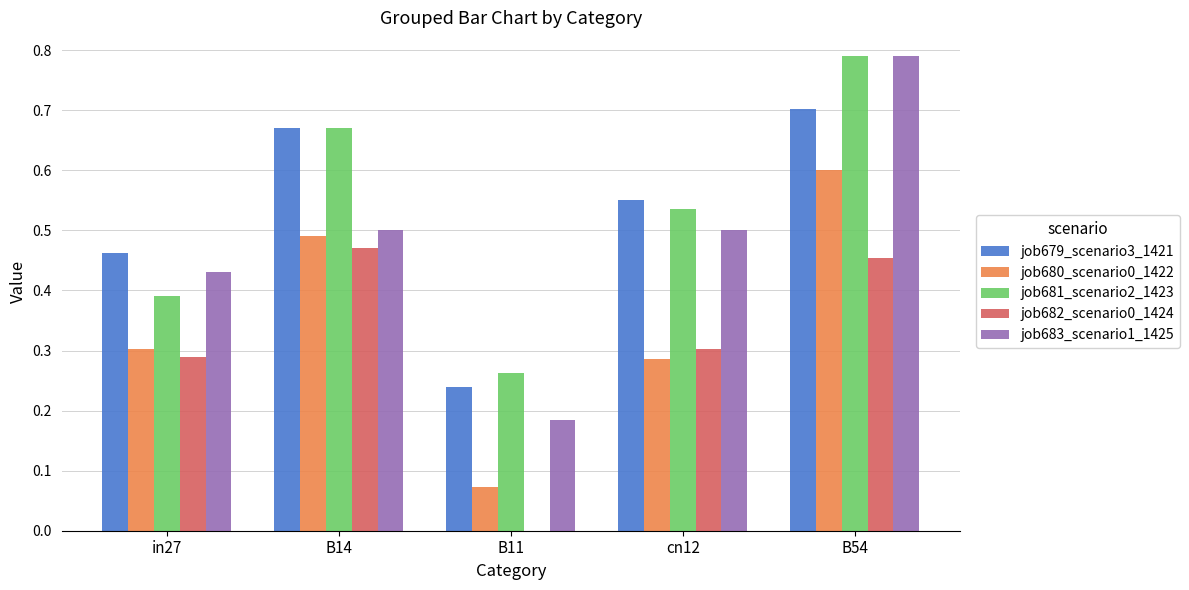

At which label does job679_scenario3_1421 reach its peak?

B54